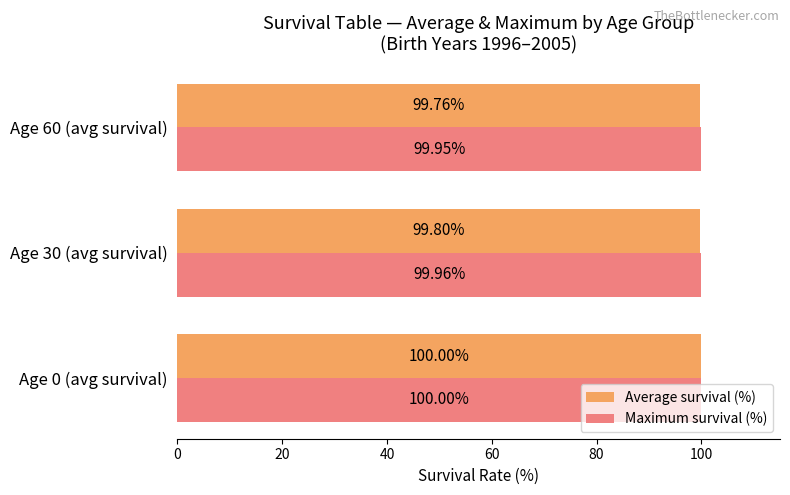

List the series in order of their overall mean, lowest first.

Average survival (%), Maximum survival (%)